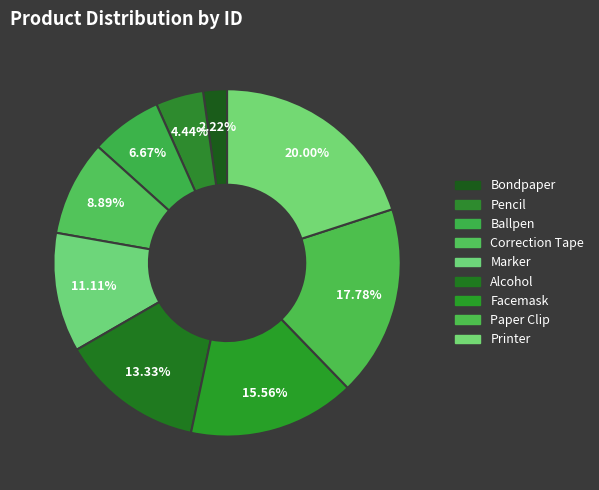

Which has a higher value, Paper Clip or Bondpaper?

Paper Clip